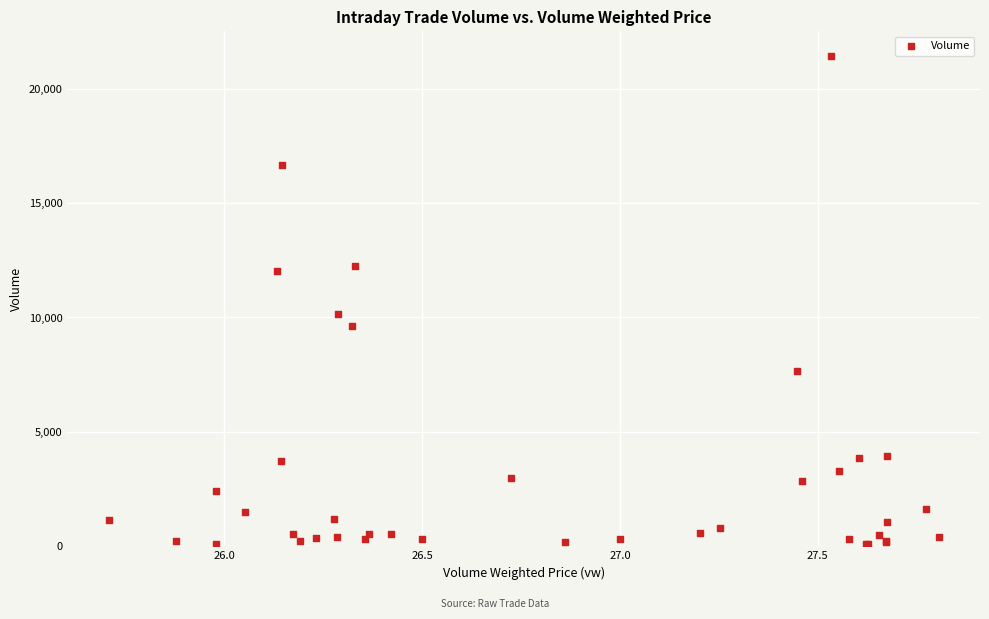

What Y value in the scatter plot is closest to 10771?

10136